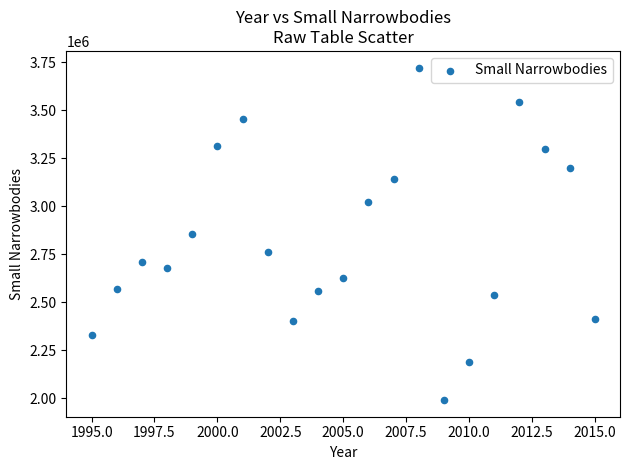

What is the range of X values (max minus min)?

20.0